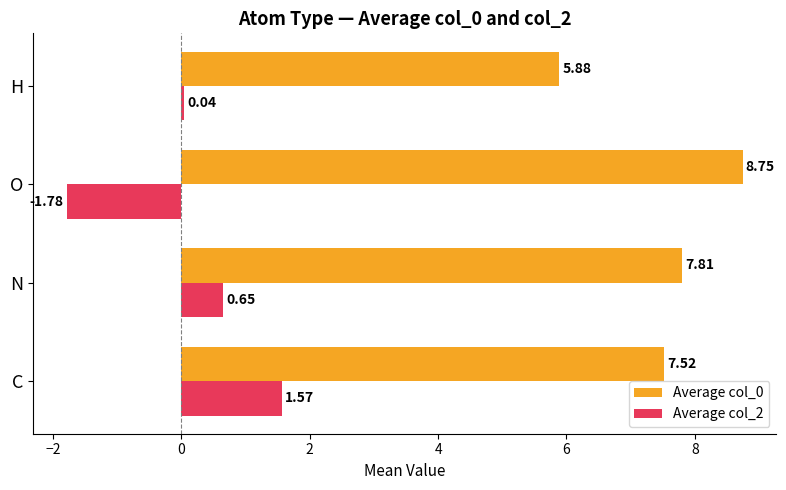

Rank the categories by Average col_0 value from highest to lowest.

O, N, C, H